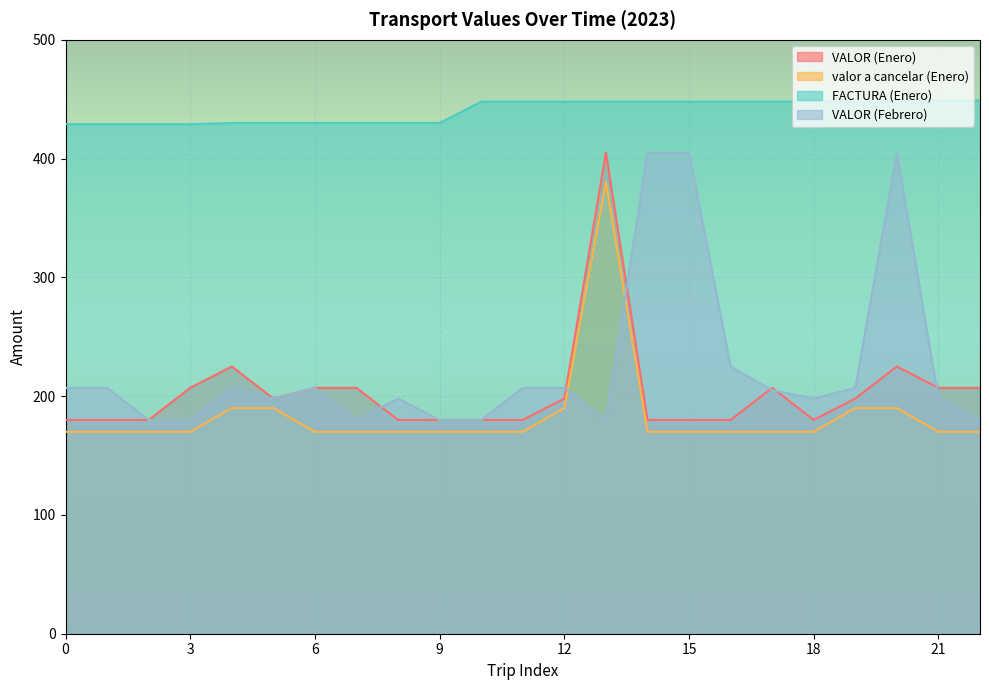

True or false: VALOR (Febrero) and FACTURA (Enero) cross at least once.

False